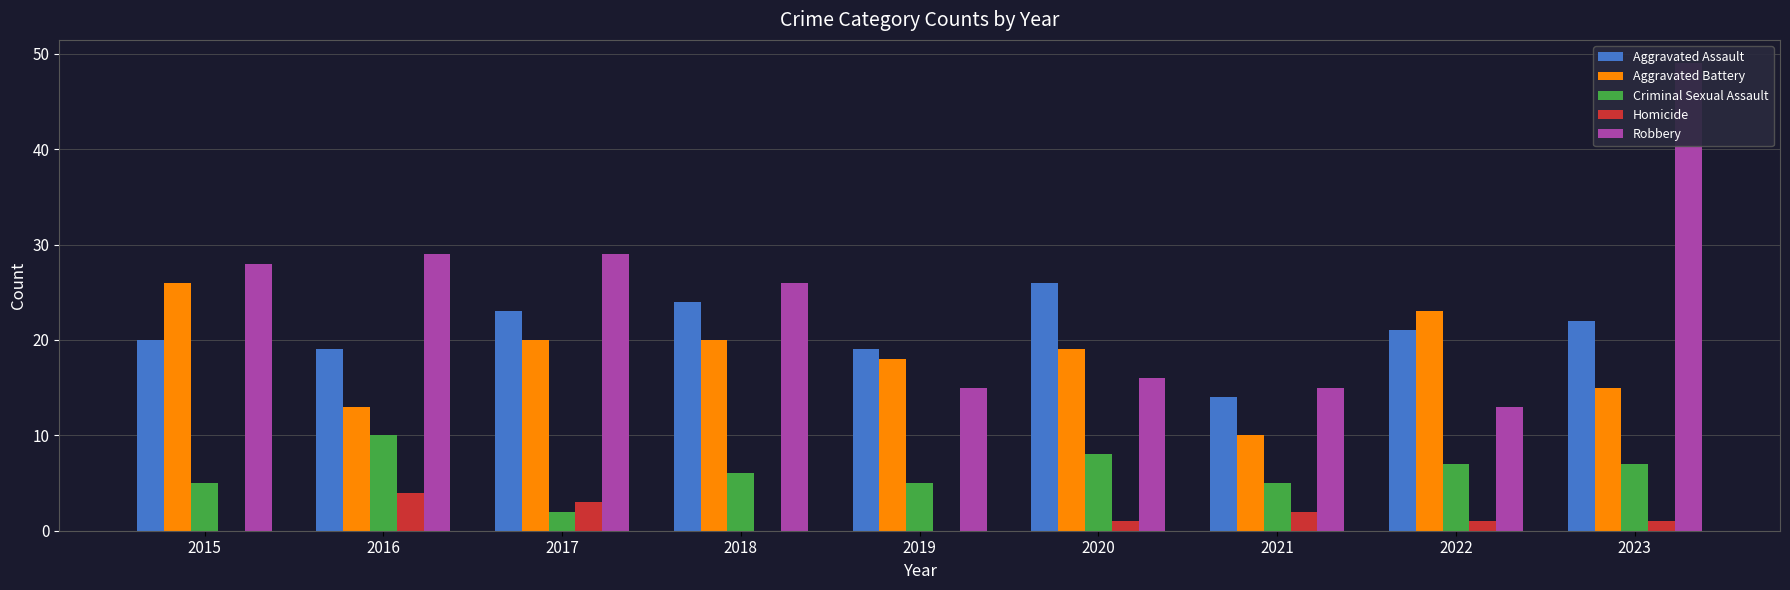

Where does the Criminal Sexual Assault series first go above 6?

2016